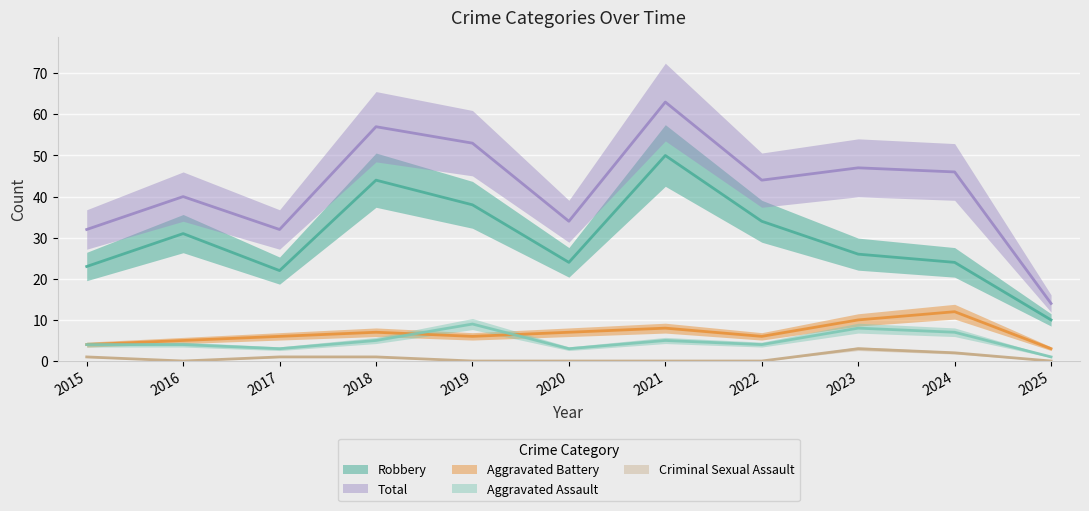

What is the value of the Criminal Sexual Assault point at the 3rd from the left?

1